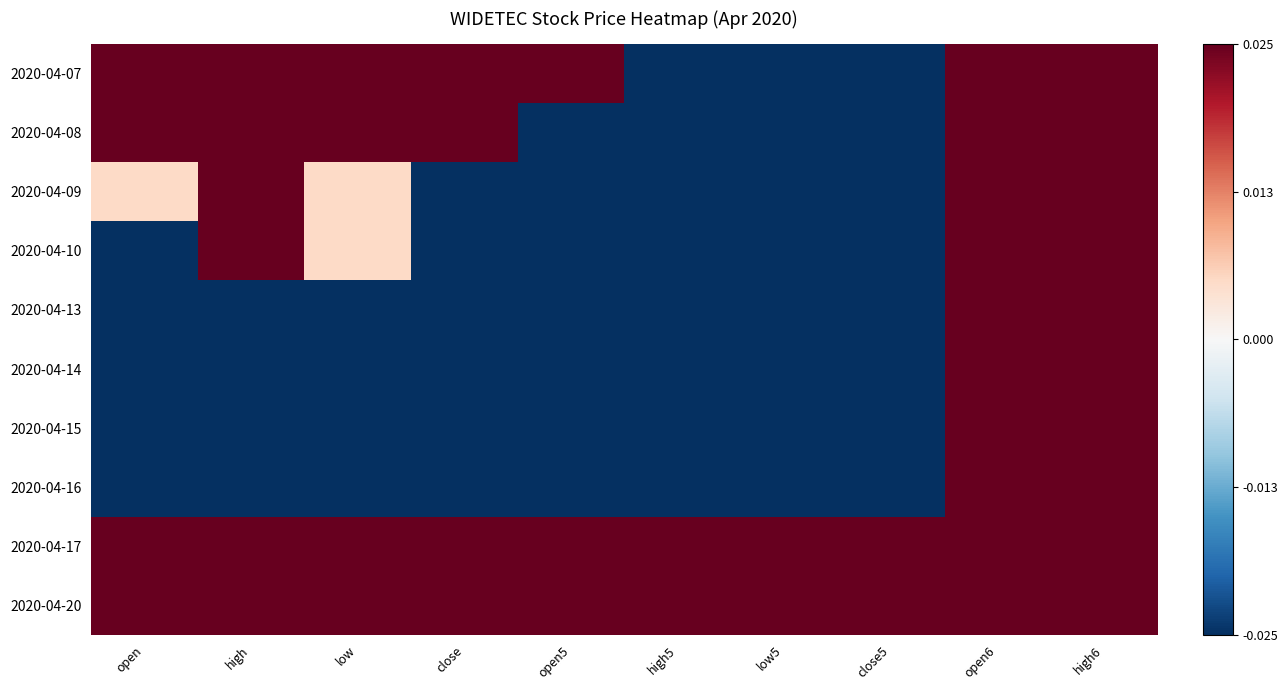

Rank the series by their maximum value, from lowest to highest.

2020-04-07, 2020-04-08, 2020-04-09, 2020-04-10, 2020-04-13, 2020-04-14, 2020-04-15, 2020-04-16, 2020-04-17, 2020-04-20